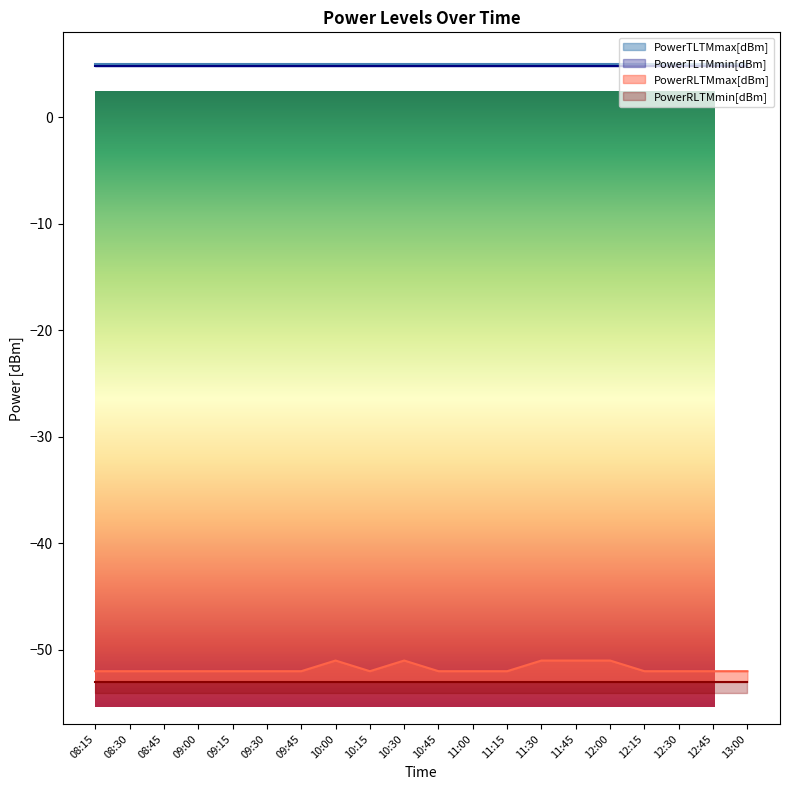

Reading left to right, list all the values displayed in this chart.

PowerTLTMmax[dBm]: 08:15=5.0	08:30=5.0	08:45=5.0	09:00=5.0	09:15=5.0	09:30=5.0	09:45=5.0	10:00=5.0	10:15=5.0	10:30=5.0	10:45=5.0	11:00=5.0	11:15=5.0	11:30=5.0	11:45=5.0	12:00=5.0	12:15=5.0	12:30=5.0	12:45=5.0	13:00=5.0
PowerTLTMmin[dBm]: 08:15=4.8	08:30=4.8	08:45=4.8	09:00=4.8	09:15=4.8	09:30=4.8	09:45=4.8	10:00=4.8	10:15=4.8	10:30=4.8	10:45=4.8	11:00=4.8	11:15=4.8	11:30=4.8	11:45=4.8	12:00=4.8	12:15=4.8	12:30=4.8	12:45=4.8	13:00=4.8
PowerRLTMmax[dBm]: 08:15=-52.0	08:30=-52.0	08:45=-52.0	09:00=-52.0	09:15=-52.0	09:30=-52.0	09:45=-52.0	10:00=-51.0	10:15=-52.0	10:30=-51.0	10:45=-52.0	11:00=-52.0	11:15=-52.0	11:30=-51.0	11:45=-51.0	12:00=-51.0	12:15=-52.0	12:30=-52.0	12:45=-52.0	13:00=-52.0
PowerRLTMmin[dBm]: 08:15=-53.0	08:30=-53.0	08:45=-53.0	09:00=-53.0	09:15=-53.0	09:30=-53.0	09:45=-53.0	10:00=-53.0	10:15=-53.0	10:30=-53.0	10:45=-53.0	11:00=-53.0	11:15=-53.0	11:30=-53.0	11:45=-53.0	12:00=-53.0	12:15=-53.0	12:30=-53.0	12:45=-53.0	13:00=-53.0